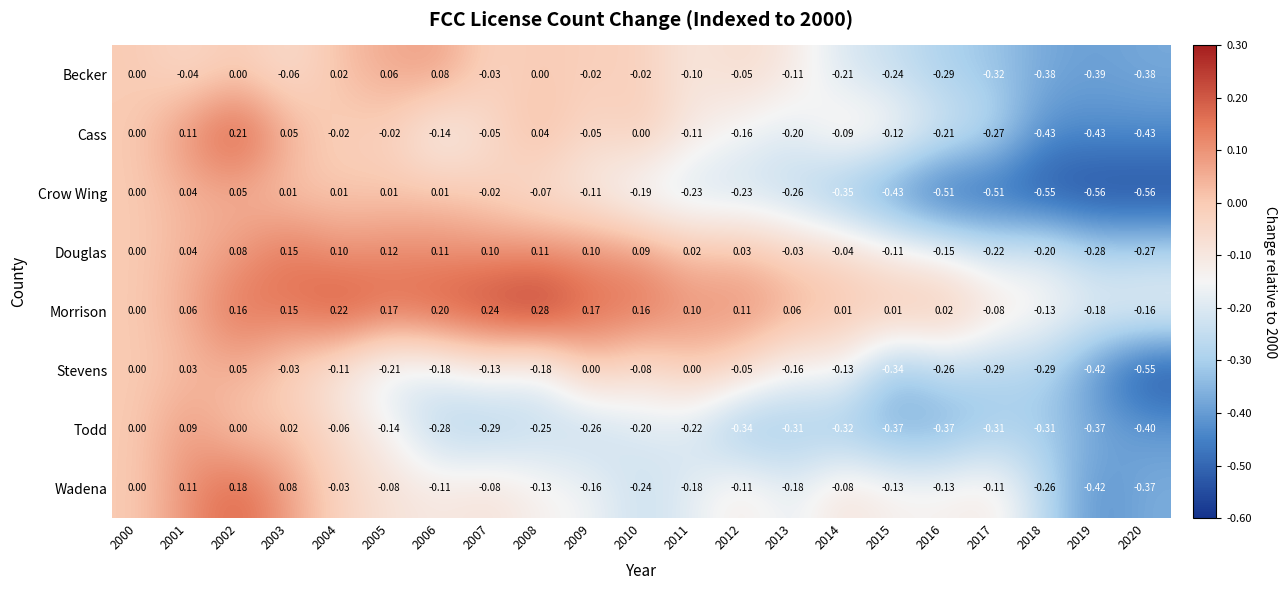

Count the number of data series in this chart.

8